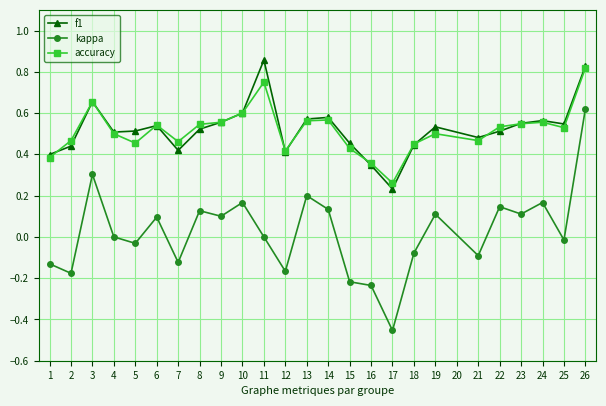

At which label does kappa reach its peak?

26